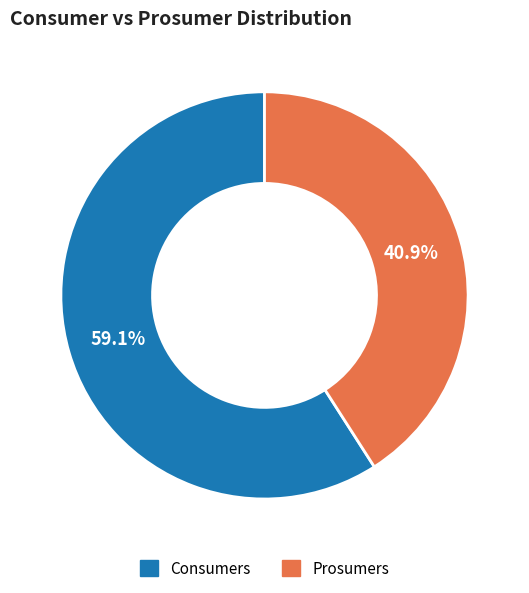

To the nearest percent, what is the average slice percentage?

50%